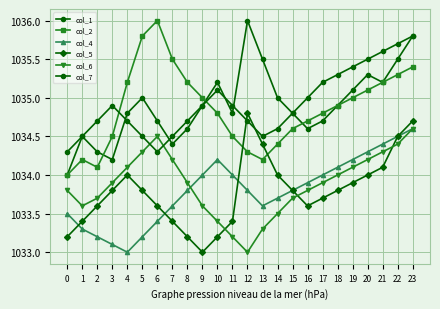

Rank the categories by col_6 value from lowest to highest.

12, 11, 13, 10, 14, 1, 9, 2, 15, 0, 16, 3, 8, 17, 18, 4, 19, 7, 20, 5, 21, 22, 6, 23